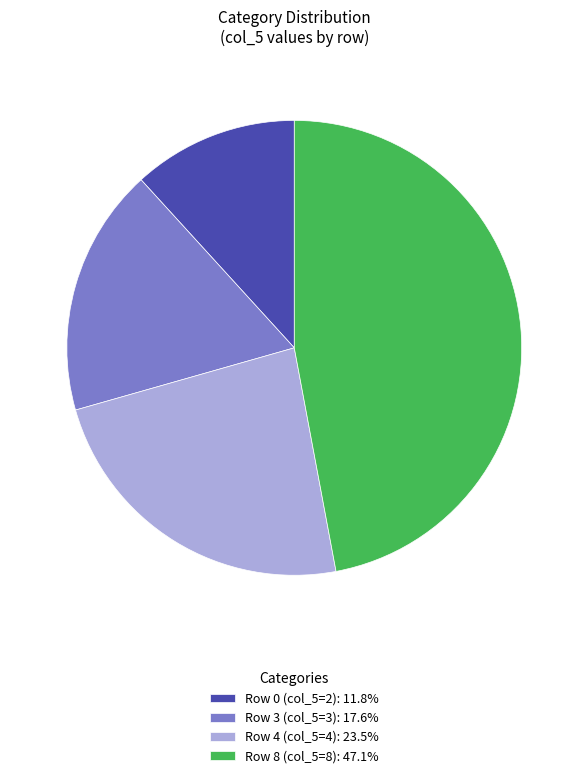

Approximately how many times larger is the value at Row 4 (col_5=4): 23.5% compared to Row 3 (col_5=3): 17.6%?

1.3